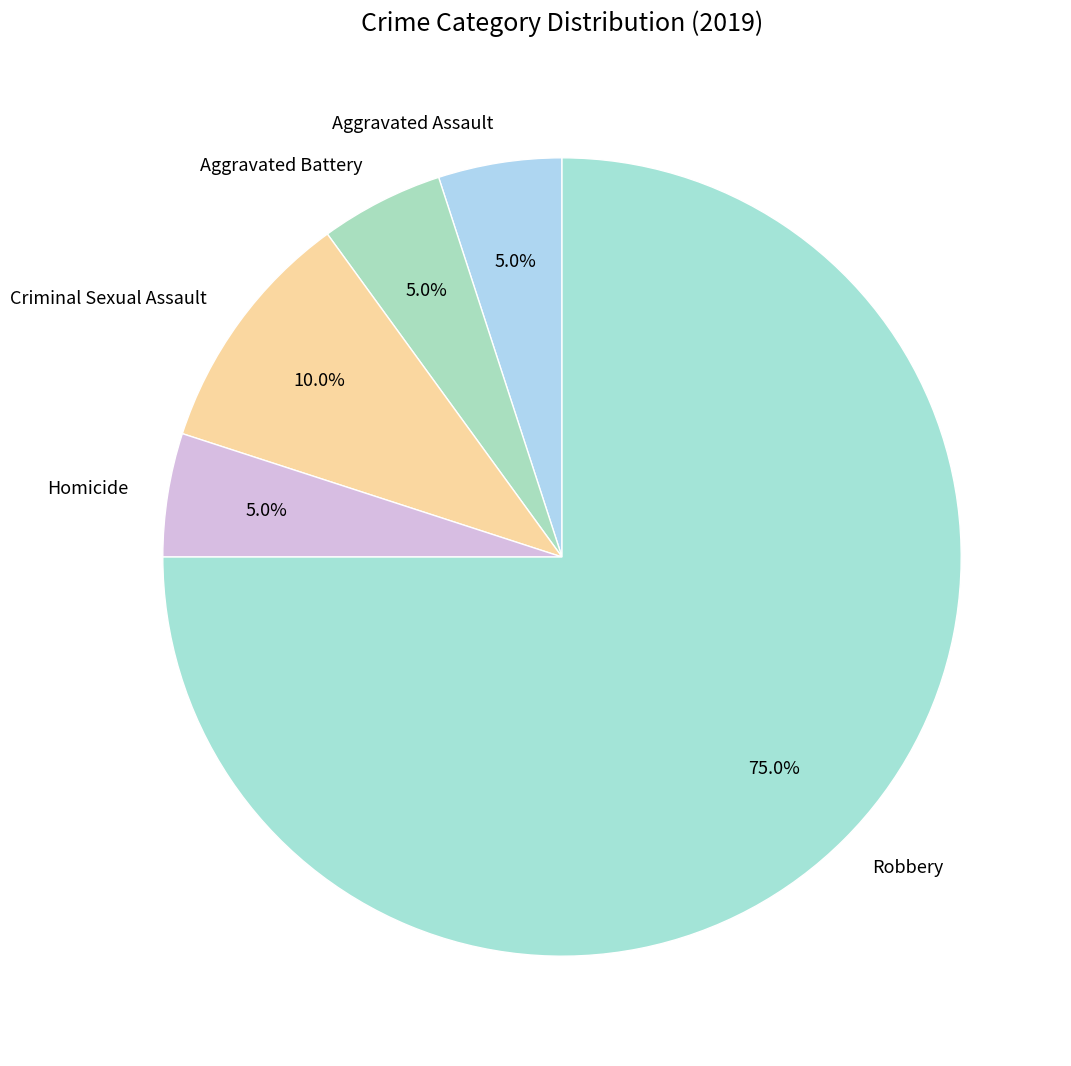

Count the number of slices in the pie.

5